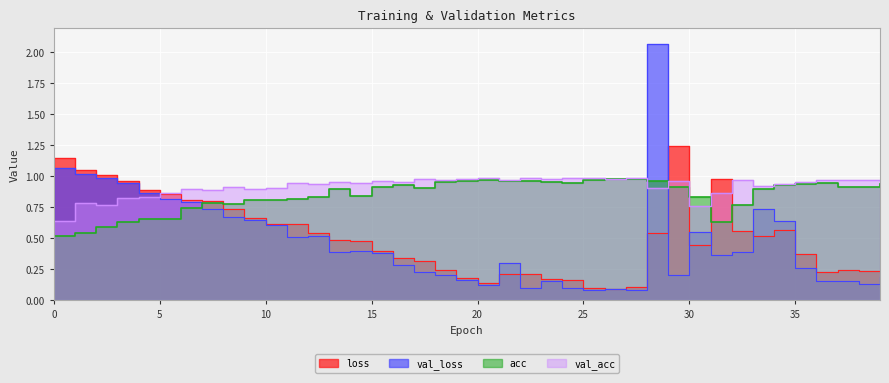

Which series has the largest total across all categories?

val_acc